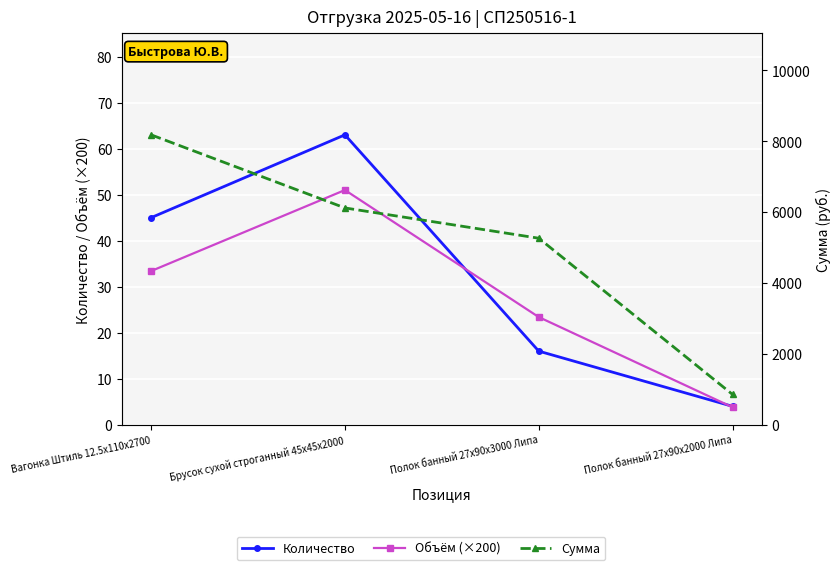

At which category does the chart reach its minimum across all series?

Полок банный 27x90x2000 Липа